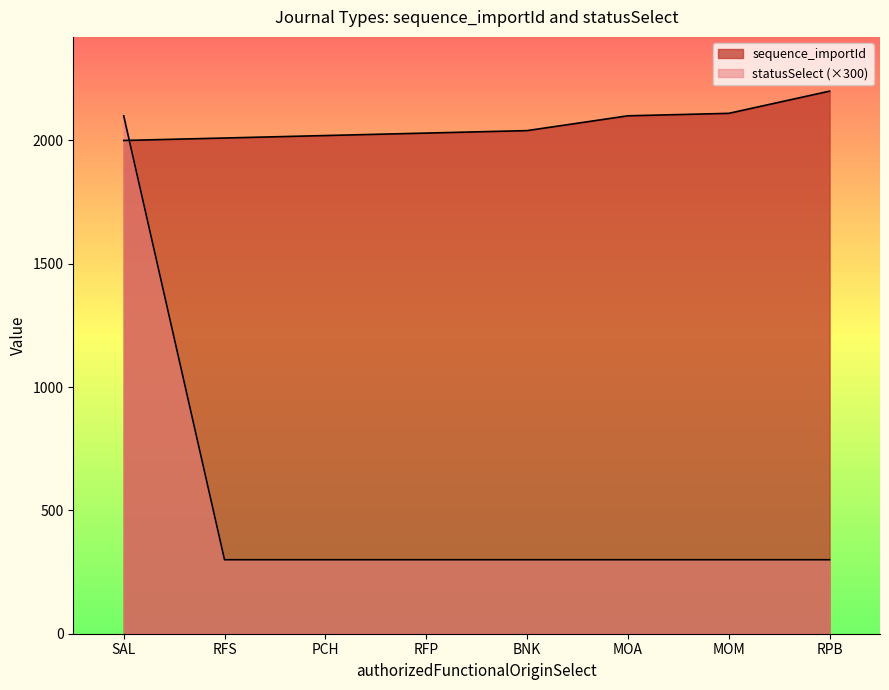

Reading left to right, transcribe all the data shown in this chart.

sequence_importId: SAL=2000	RFS=2010	PCH=2020	RFP=2030	BNK=2040	MOA=2100	MOM=2110	RPB=2200
statusSelect: SAL=2100	RFS=300	PCH=300	RFP=300	BNK=300	MOA=300	MOM=300	RPB=300